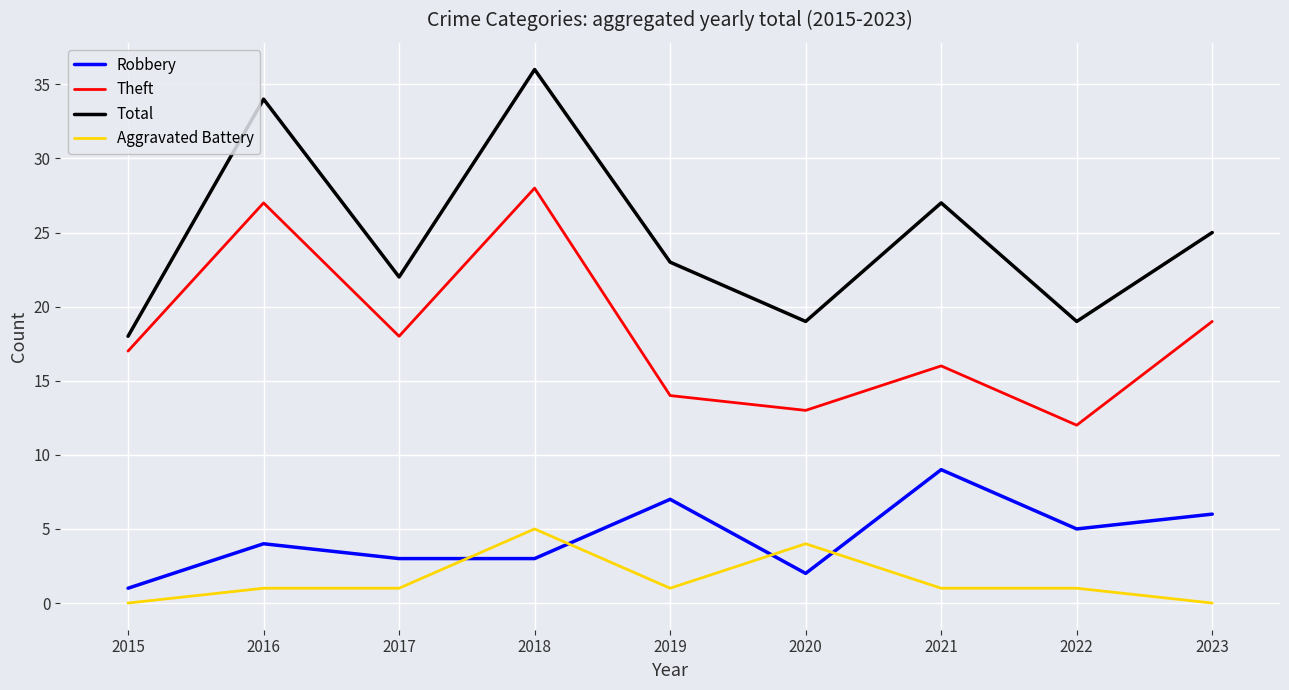

True or false: Total and Theft intersect in this chart.

False